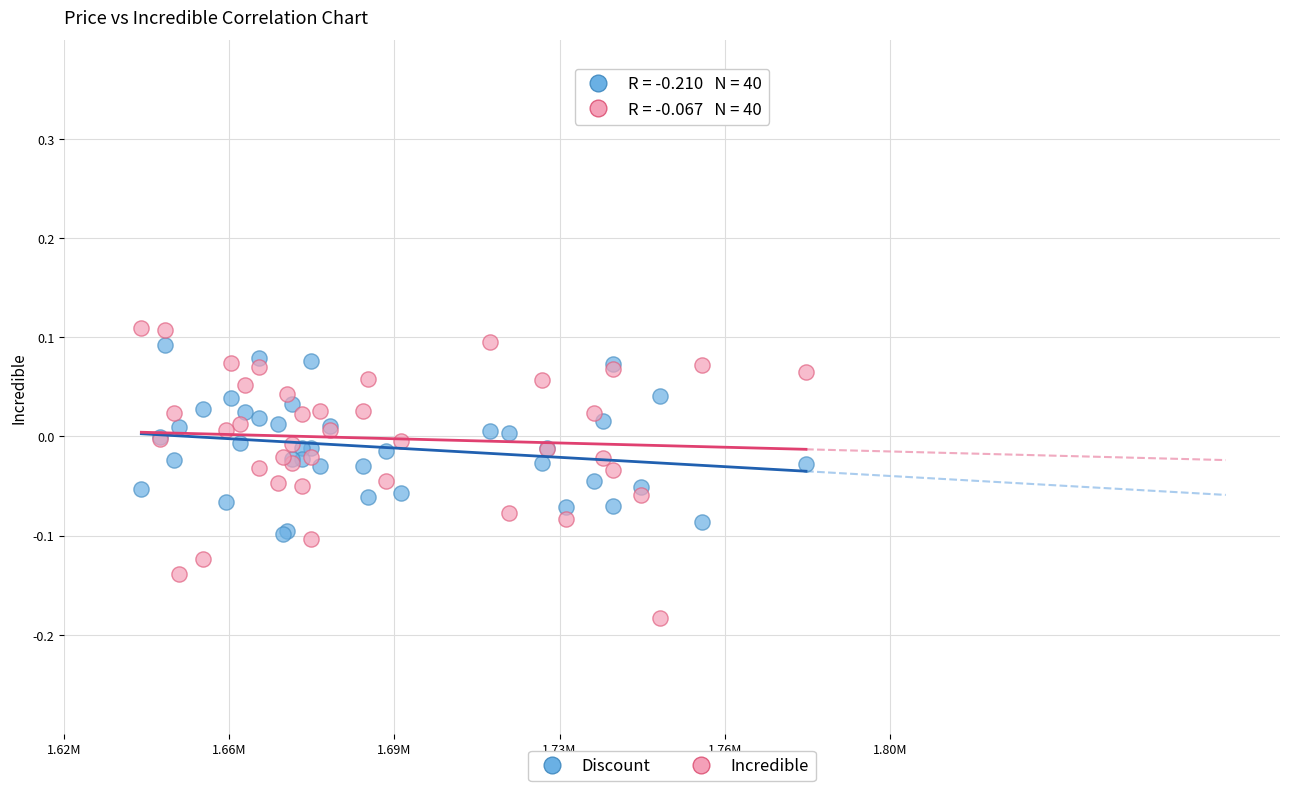

Which series contains the lowest Y value?

Incredible